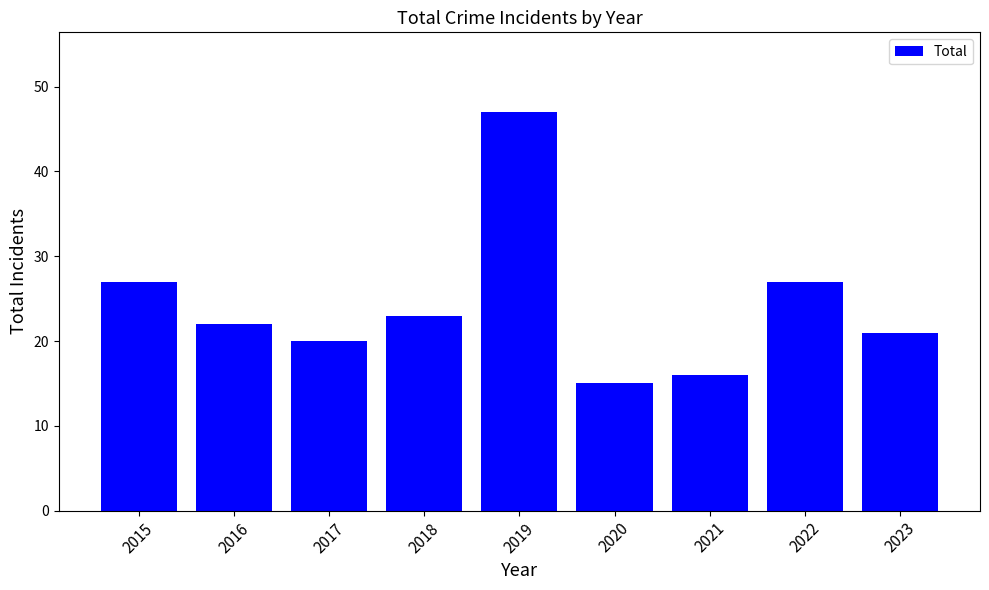

What is the sum of all values?

218